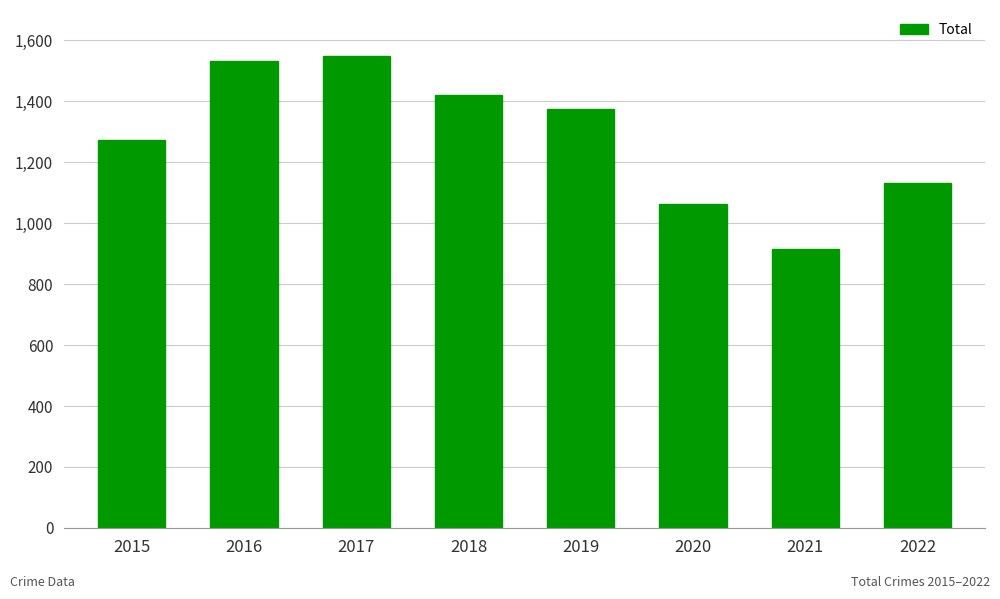

List the labels in order of value, largest first.

2017, 2016, 2018, 2019, 2015, 2022, 2020, 2021